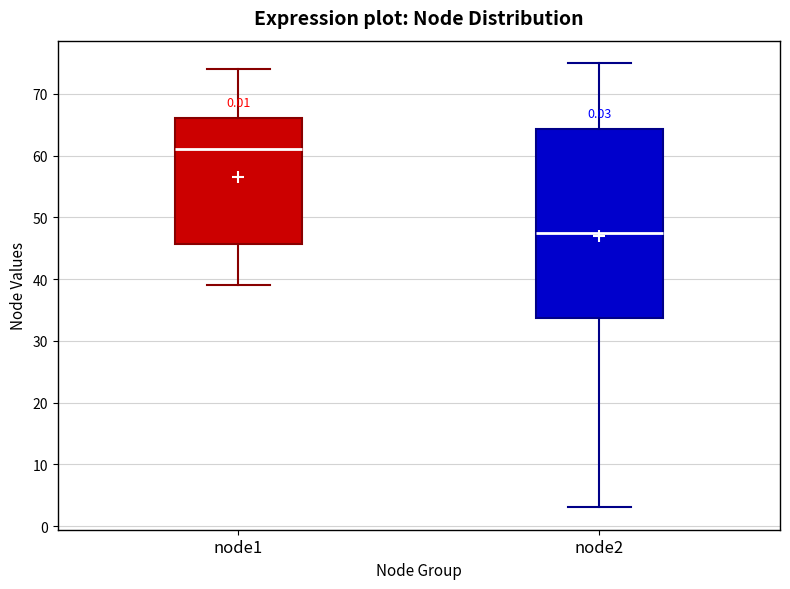

Where is the lower edge of the box for node1 on the y-axis? The values are not printed on the chart, so give them approximately, as read against the axis.

46